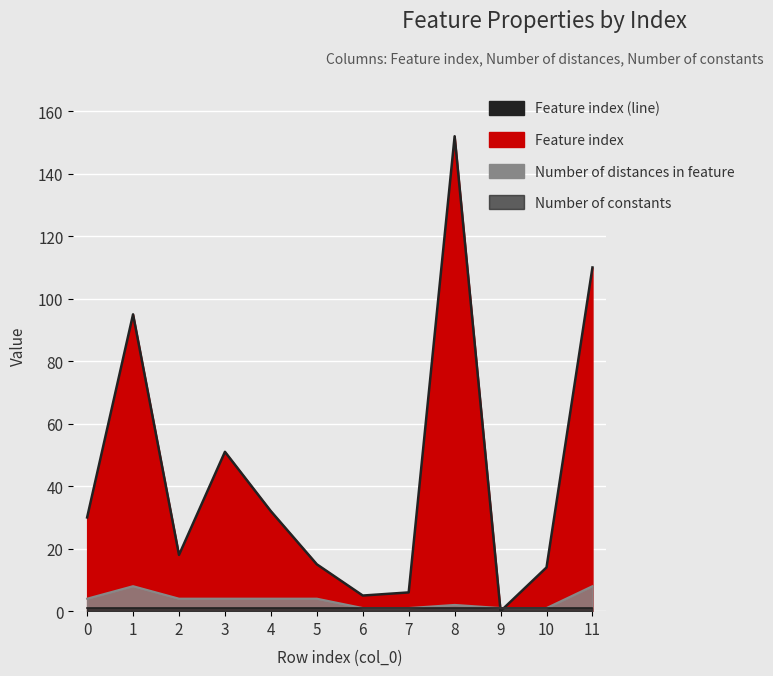

The chart shows a value of 32 at 4. True or false?

True